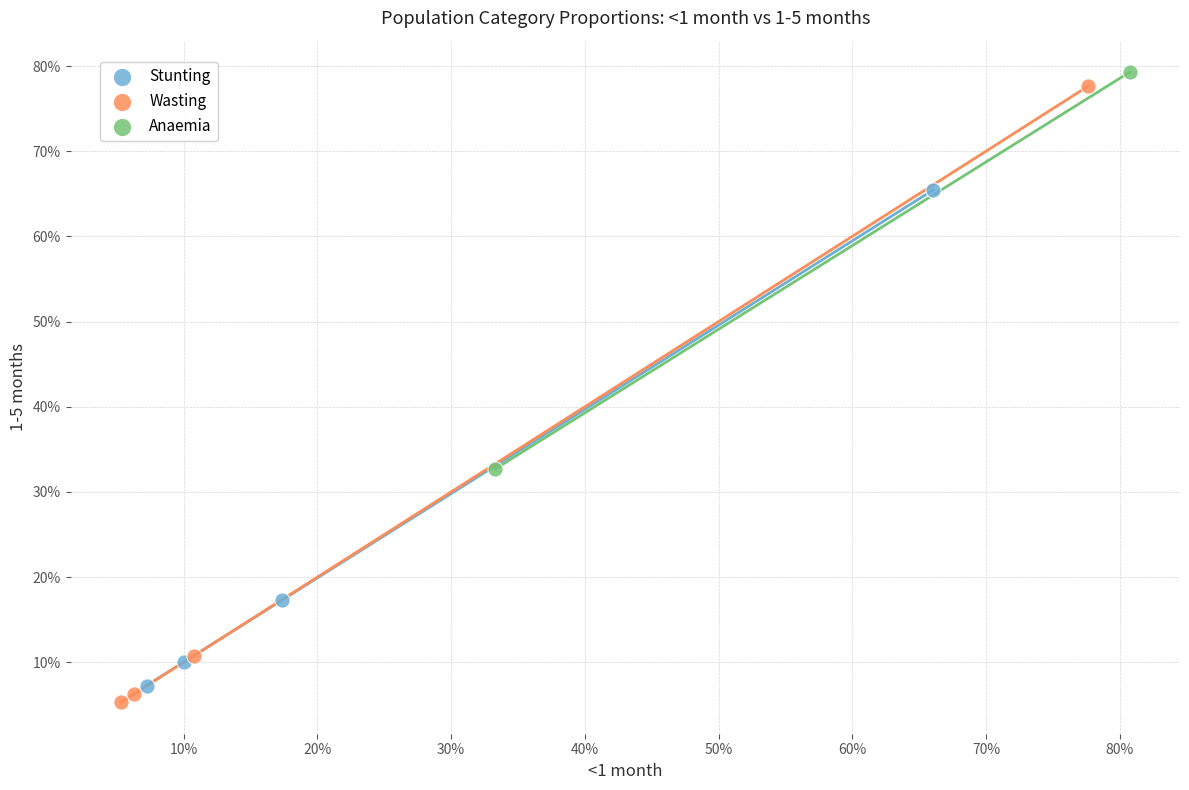

Which series contains the lowest Y value?

Wasting